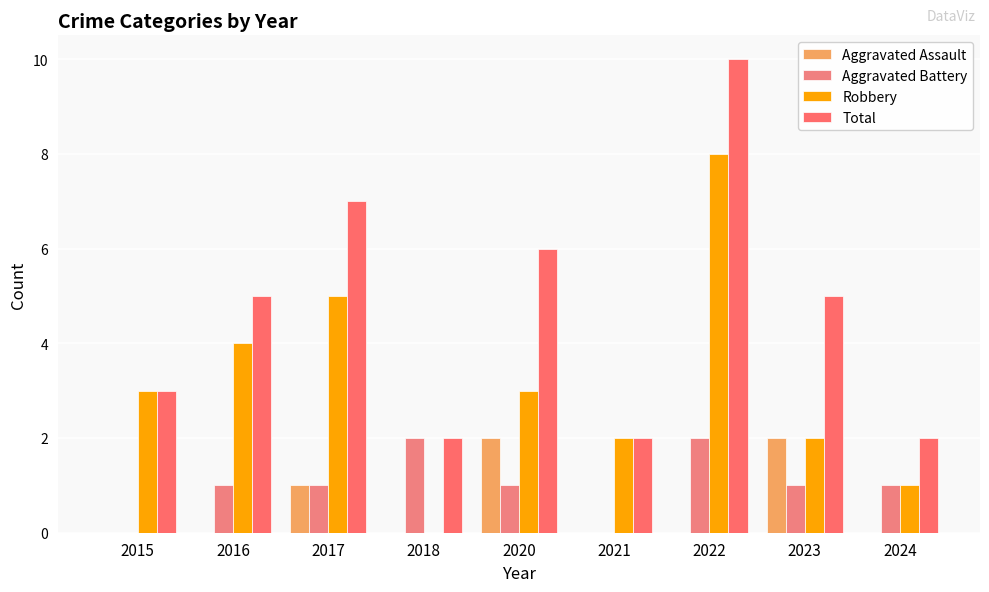

How many groups of bars are there?

9